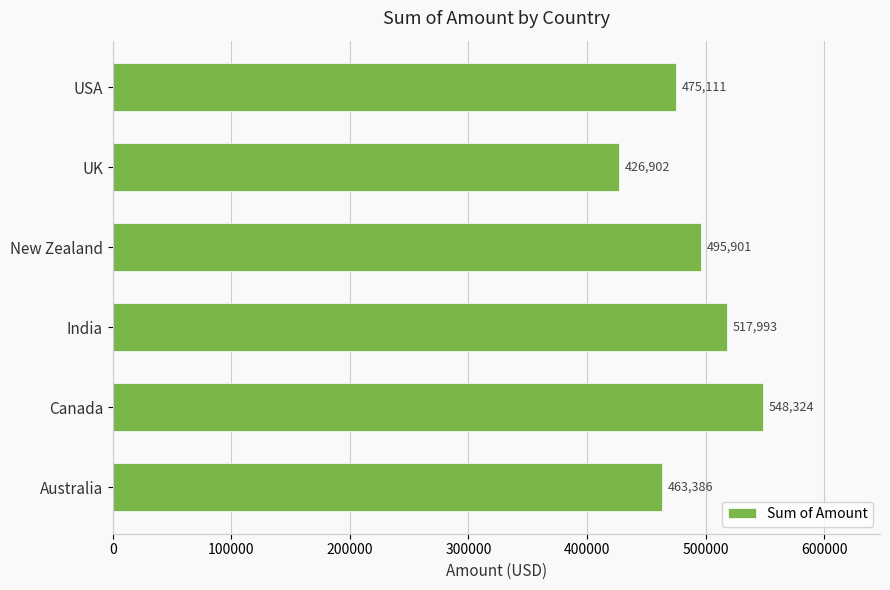

The chart shows a value of 340067 at New Zealand. True or false?

False